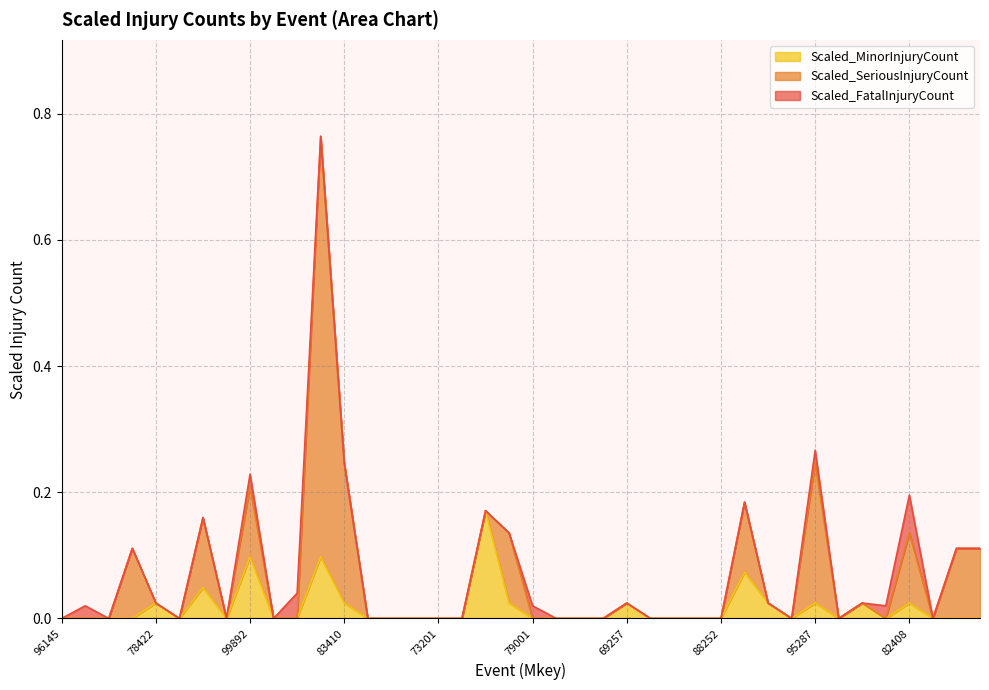

What position from the right is 95404?

22